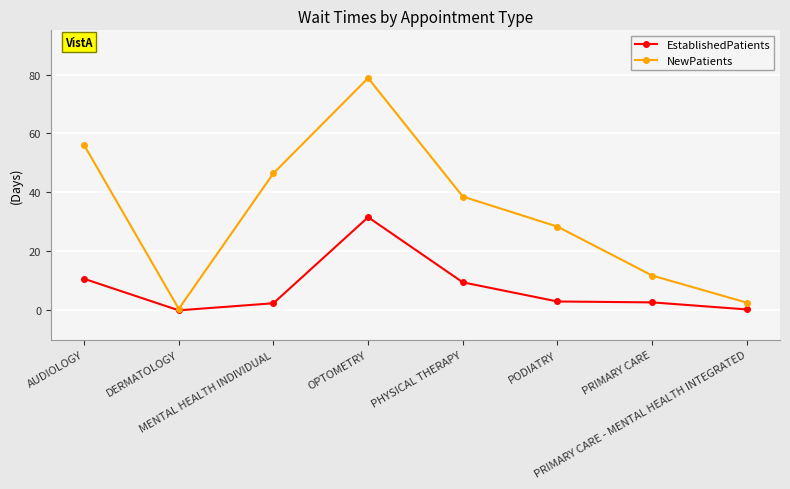

How many lines are shown in the chart?

2